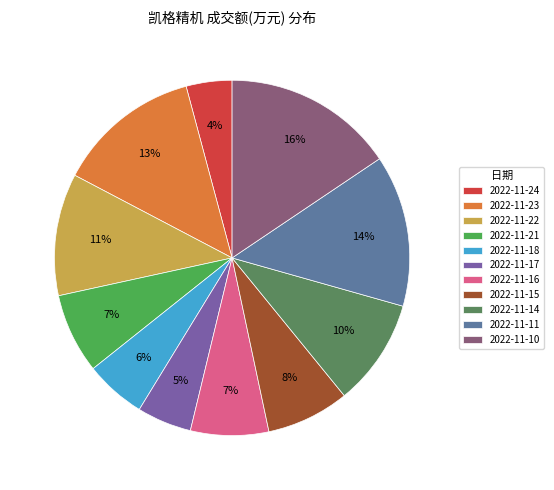

The 2022-11-24 slice represents 4% of the pie. True or false?

True